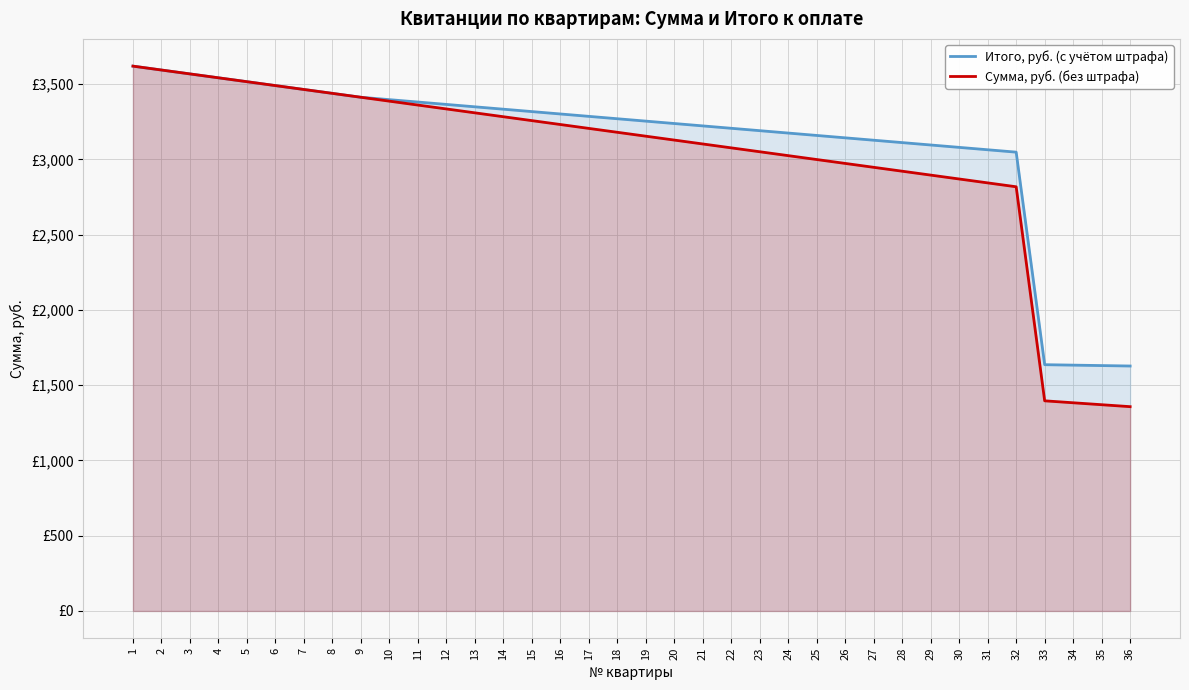

True or false: Сумма, руб. (без штрафа) and Итого, руб. (с учётом штрафа) intersect in this chart.

False